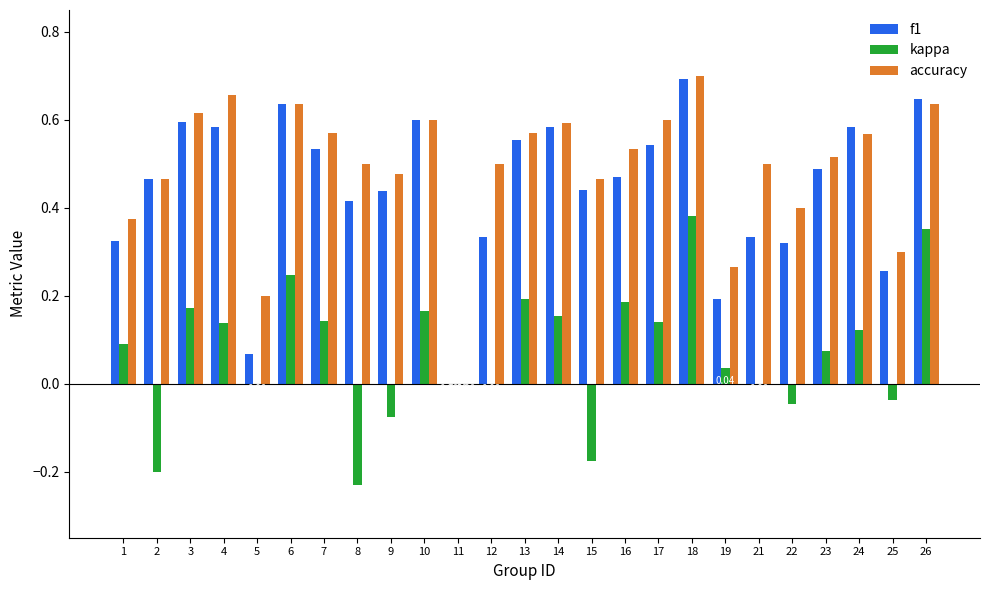

What is the total value across all series at 7?

1.2